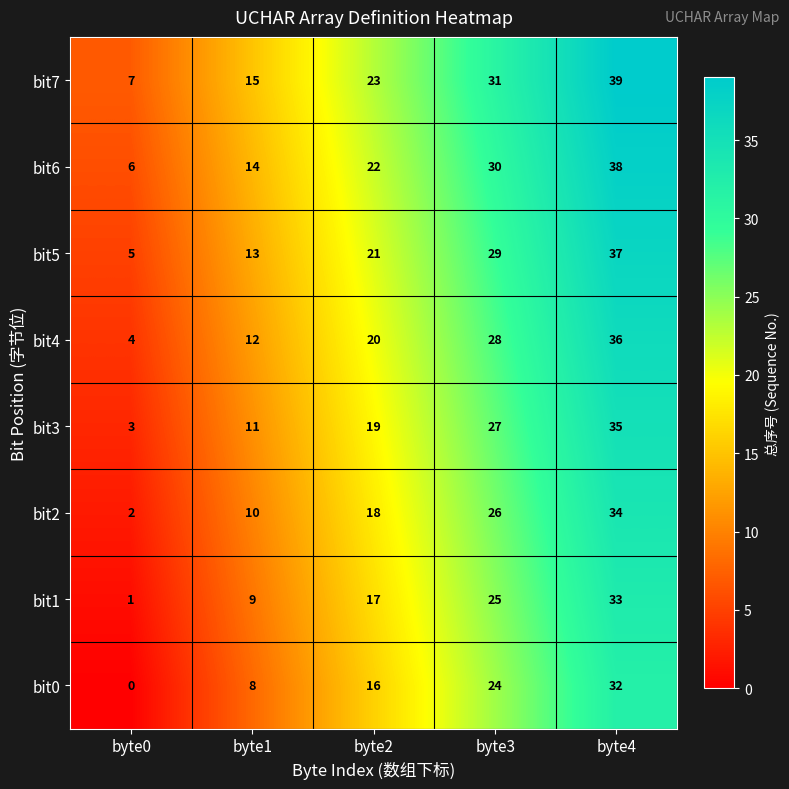

At which label does bit6 reach its peak?

byte4